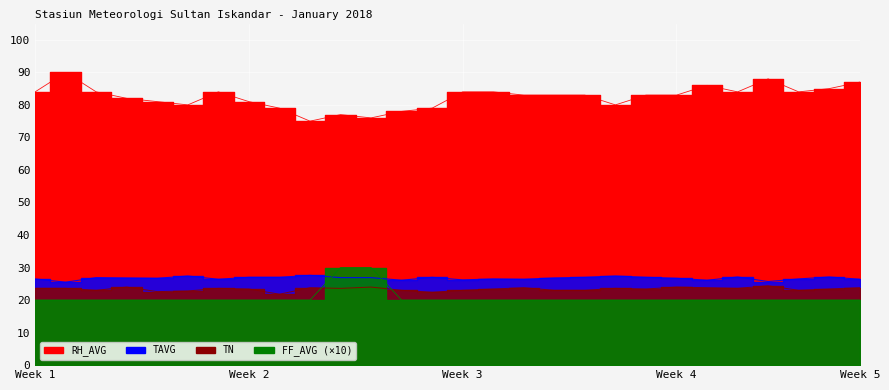

How many lines are shown in the chart?

4